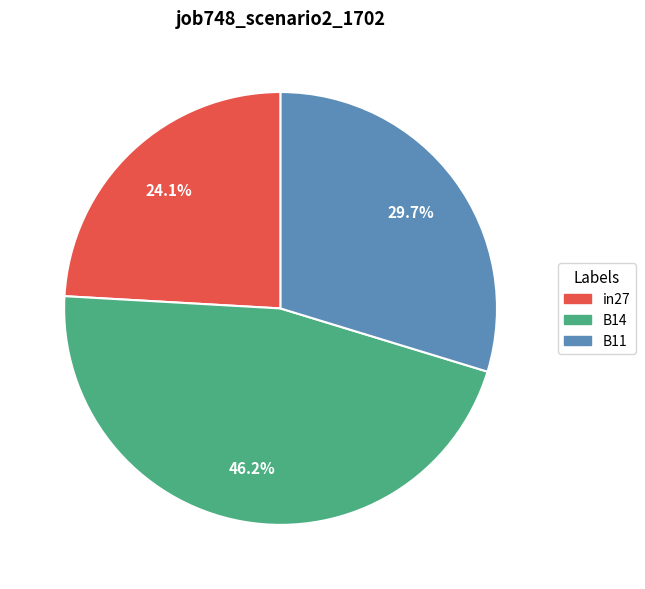

How many slices are in this pie chart?

3